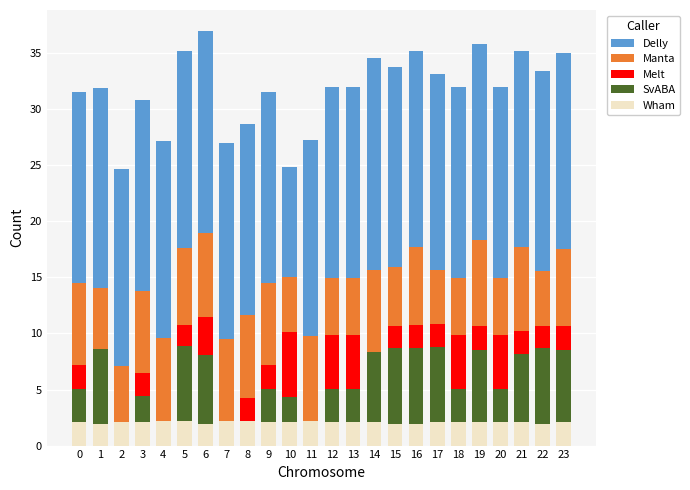

What is the maximum value for Wham?

2.2